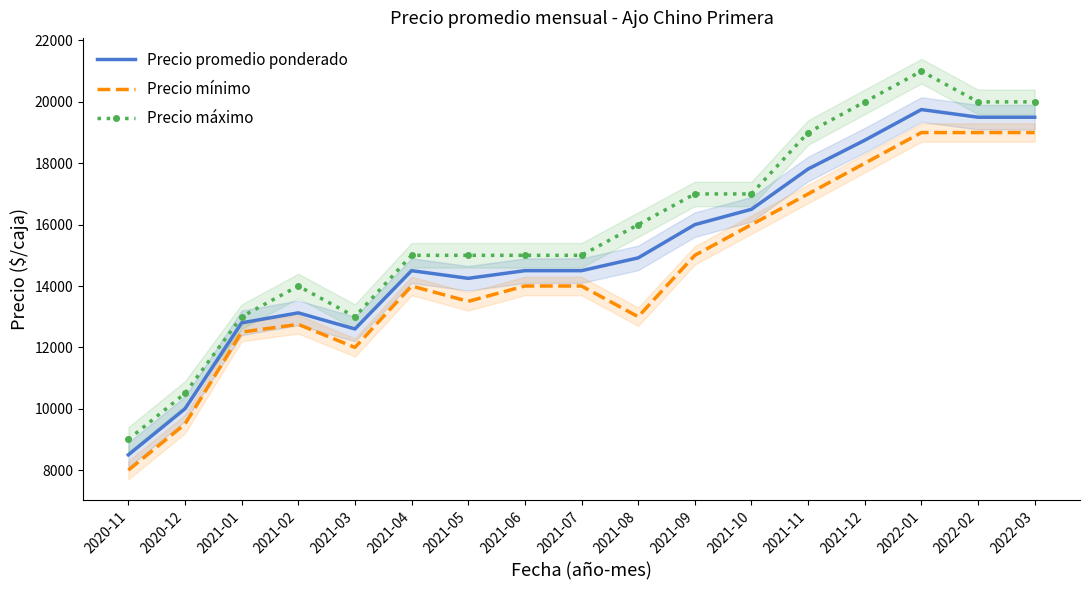

Reading left to right, list all the values displayed in this chart.

Precio promedio ponderado: 2020-11=8499	2020-12=10000	2021-01=12800	2021-02=13125	2021-03=12600	2021-04=14500	2021-05=14250	2021-06=14500	2021-07=14500	2021-08=14917	2021-09=16000	2021-10=16500	2021-11=17813	2021-12=18750	2022-01=19750	2022-02=19500	2022-03=19500
Precio mínimo: 2020-11=8000	2020-12=9500	2021-01=12500	2021-02=12750	2021-03=12000	2021-04=14000	2021-05=13500	2021-06=14000	2021-07=14000	2021-08=13000	2021-09=15000	2021-10=16000	2021-11=17000	2021-12=18000	2022-01=19000	2022-02=19000	2022-03=19000
Precio máximo: 2020-11=9000	2020-12=10500	2021-01=13000	2021-02=14000	2021-03=13000	2021-04=15000	2021-05=15000	2021-06=15000	2021-07=15000	2021-08=16000	2021-09=17000	2021-10=17000	2021-11=19000	2021-12=20000	2022-01=21000	2022-02=20000	2022-03=20000